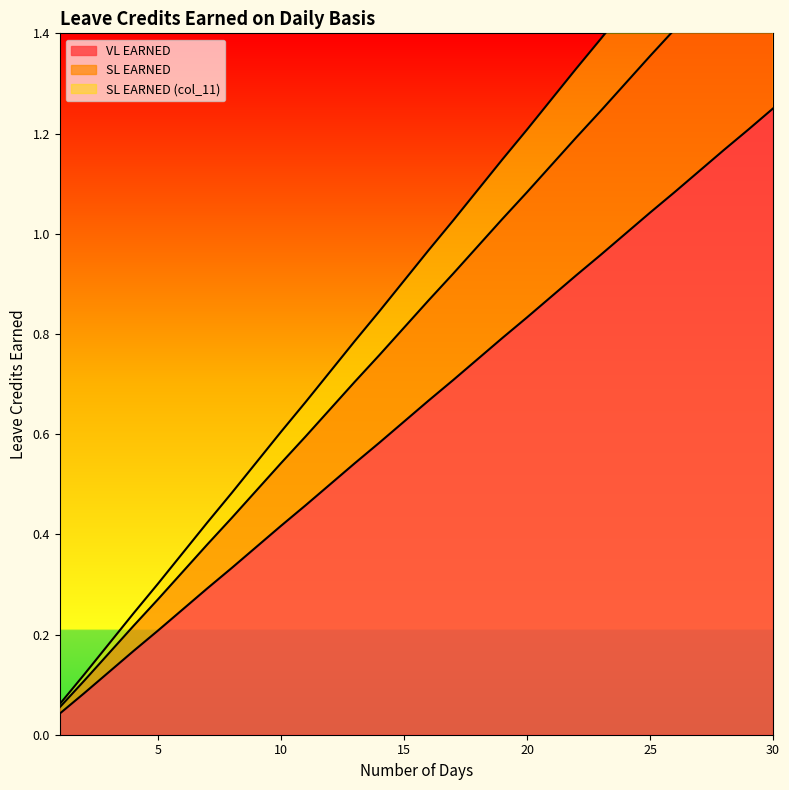

The SL EARNED series shows 1.5 at 28. True or false?

True